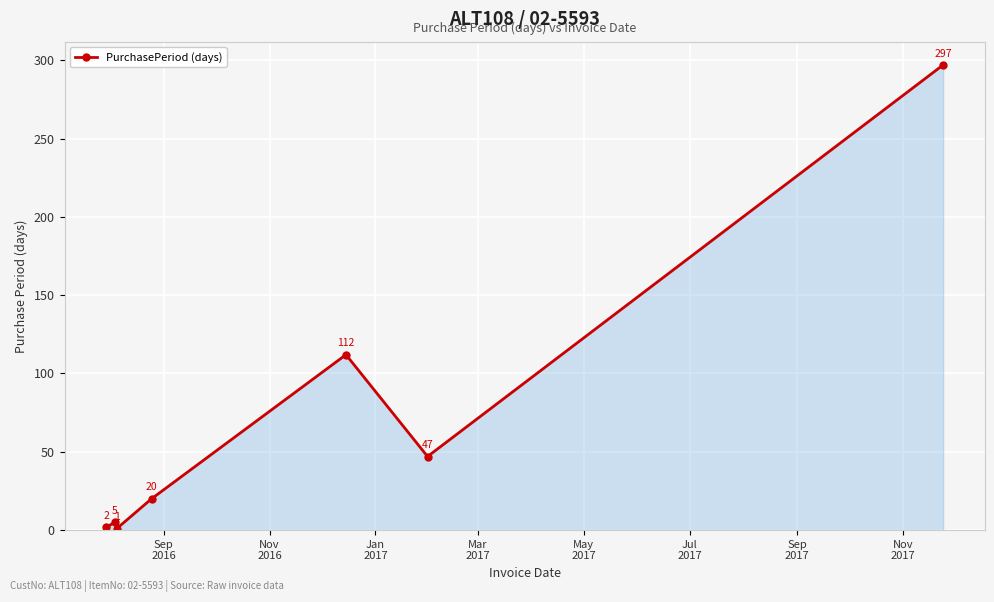

What is the value of the 3rd point from the left?

1